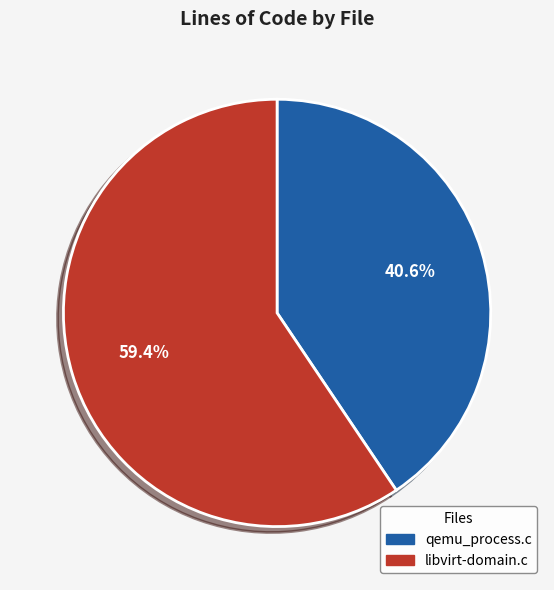

What is the ratio of the value at qemu_process.c to the value at libvirt-domain.c?

0.7